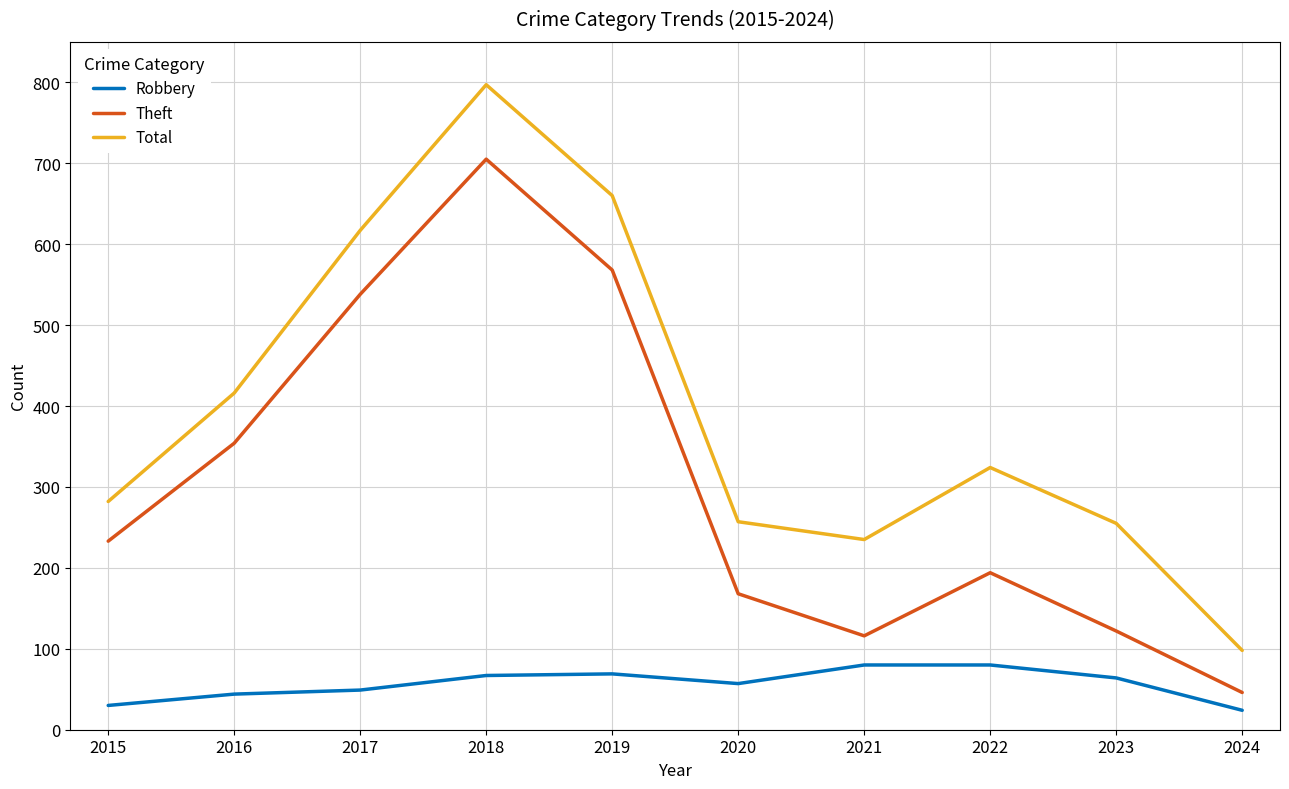

Rank the series at 2021 from lowest to highest value.

Robbery, Theft, Total